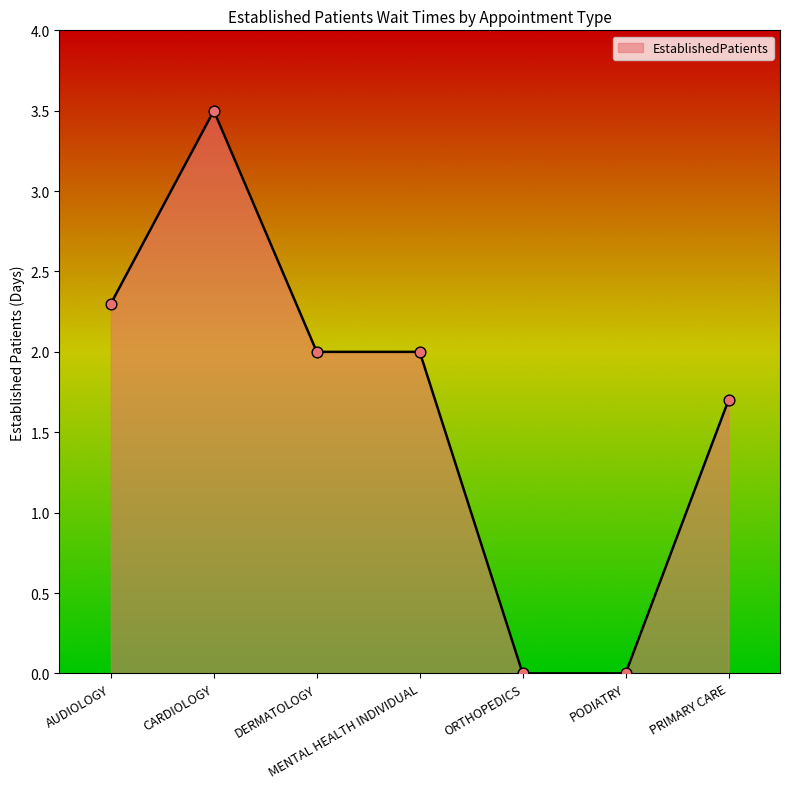

What is the ratio of the value at MENTAL HEALTH INDIVIDUAL to the value at CARDIOLOGY?

0.6